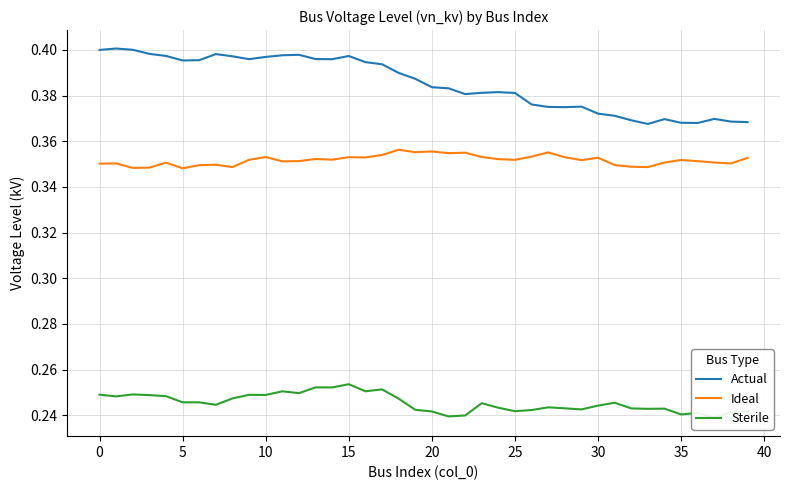

How many series are shown in this chart?

3